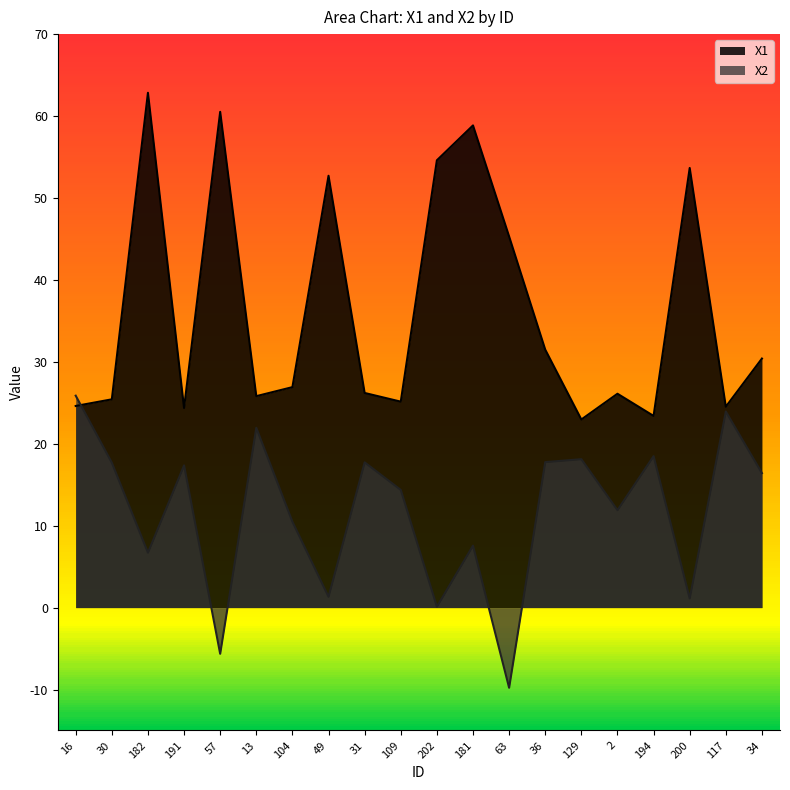

What is the difference between the highest and lowest values at 202?

54.5